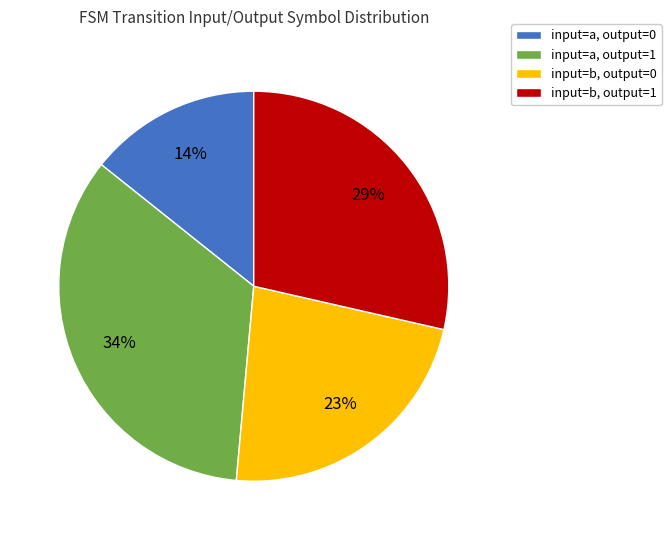

How many slices are in this pie chart?

4